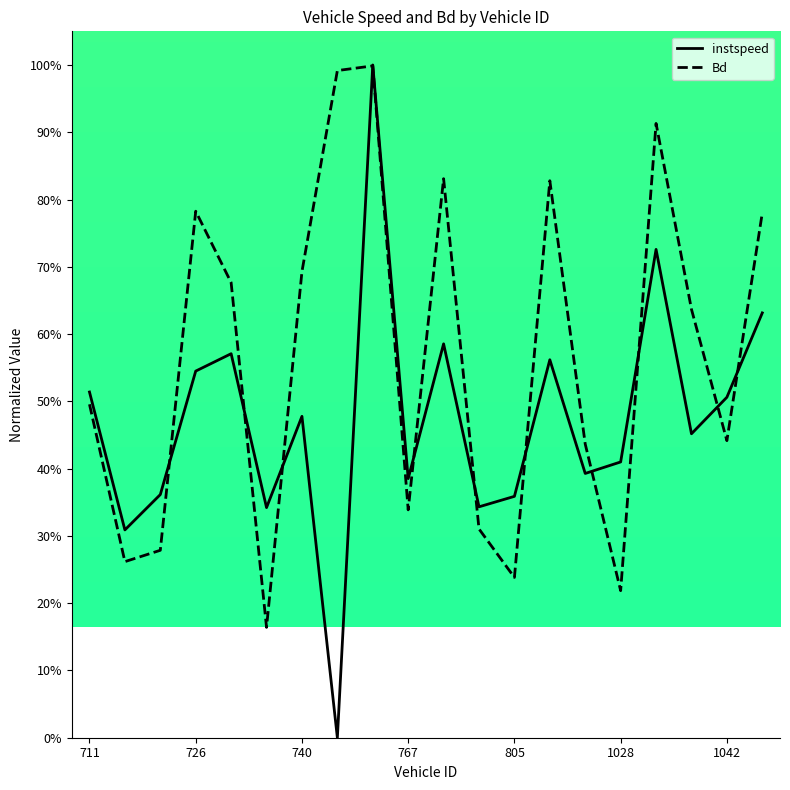

In Bd, how many points are higher than both neighbors (excluding endpoints)?

5